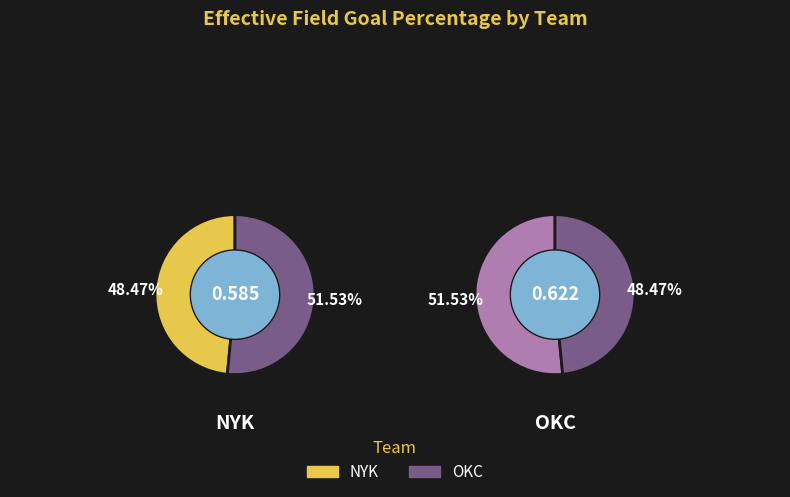

What percentage is NOT represented by OKC?

48.5%